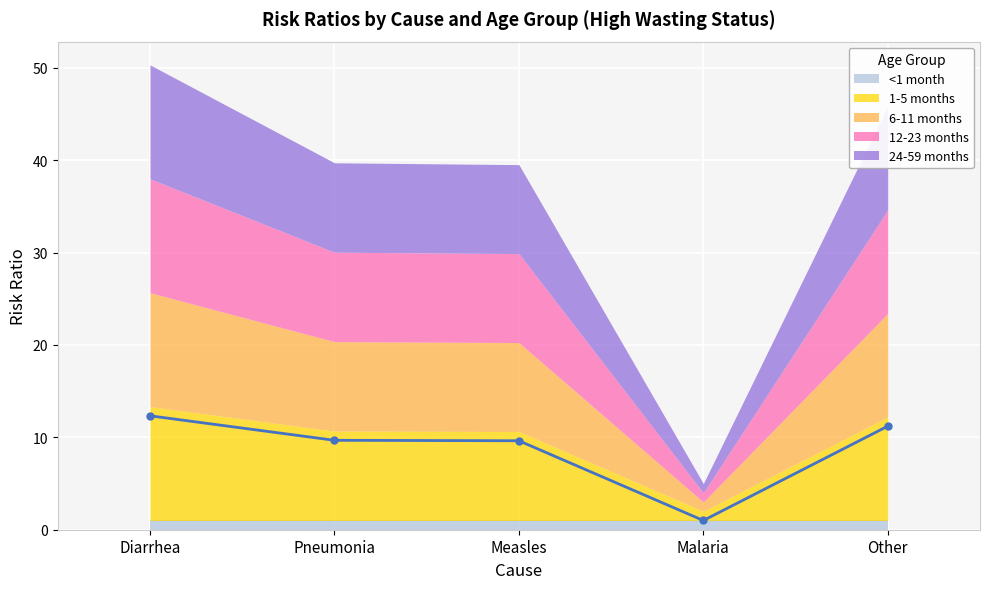

What are all the series names shown in the legend?

<1 month, 1-5 months, 6-11 months, 12-23 months, 24-59 months